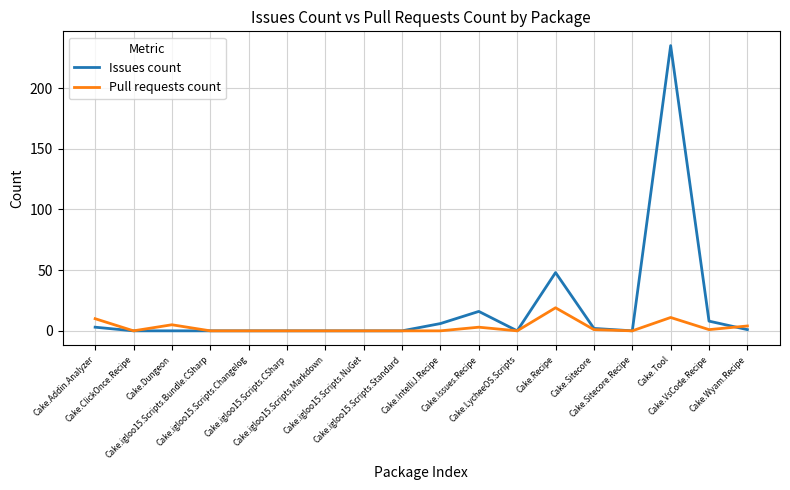

Which series has the largest range (max minus min)?

Issues count